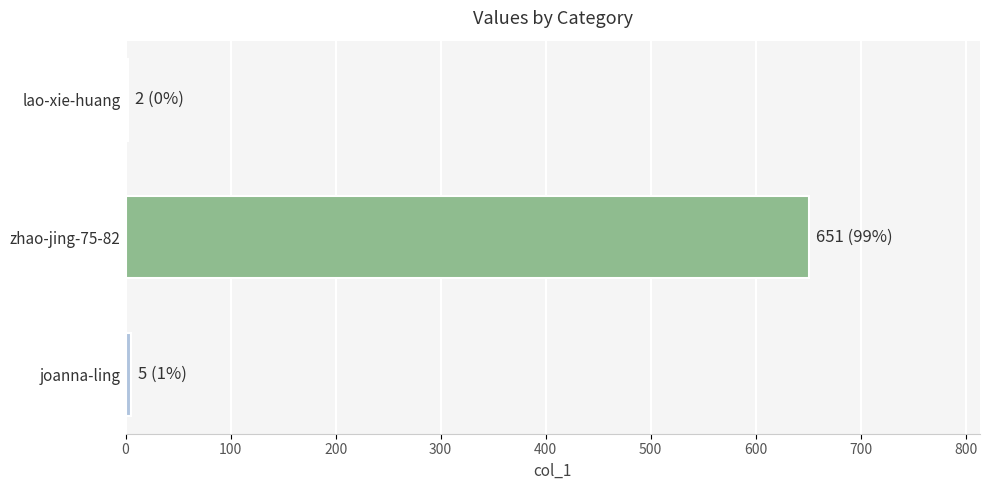

Are the bars grouped side by side (vs. stacked)?

No